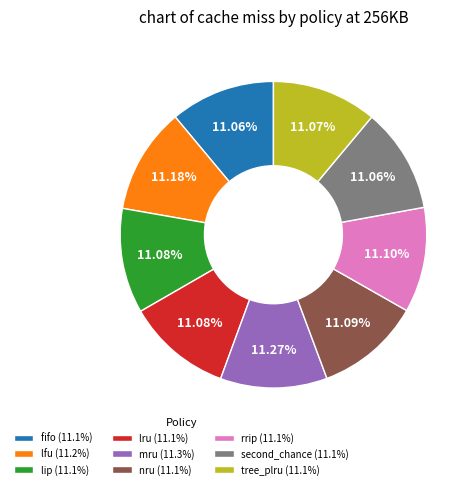

To the nearest percent, what portion does lru represent?

11%